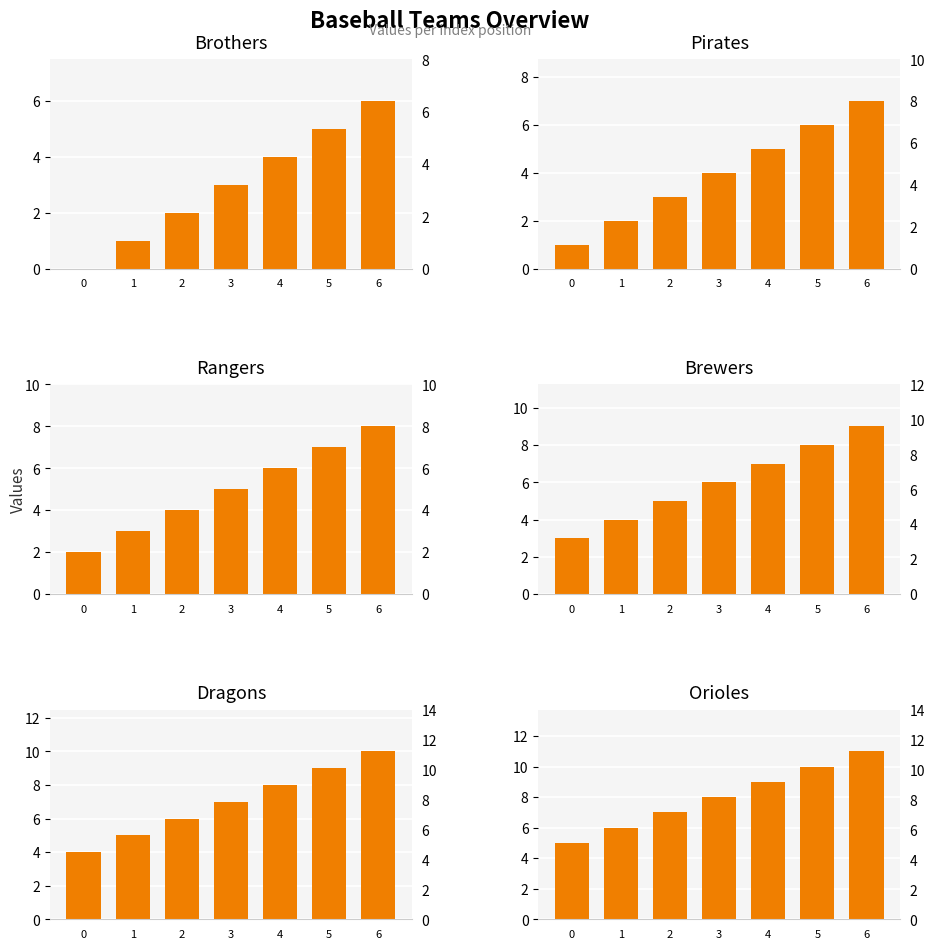

Count the number of data series in this chart.

6